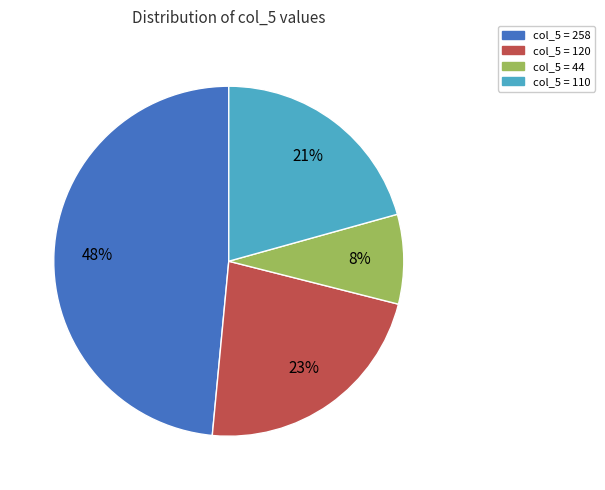

Count the number of slices in the pie.

4